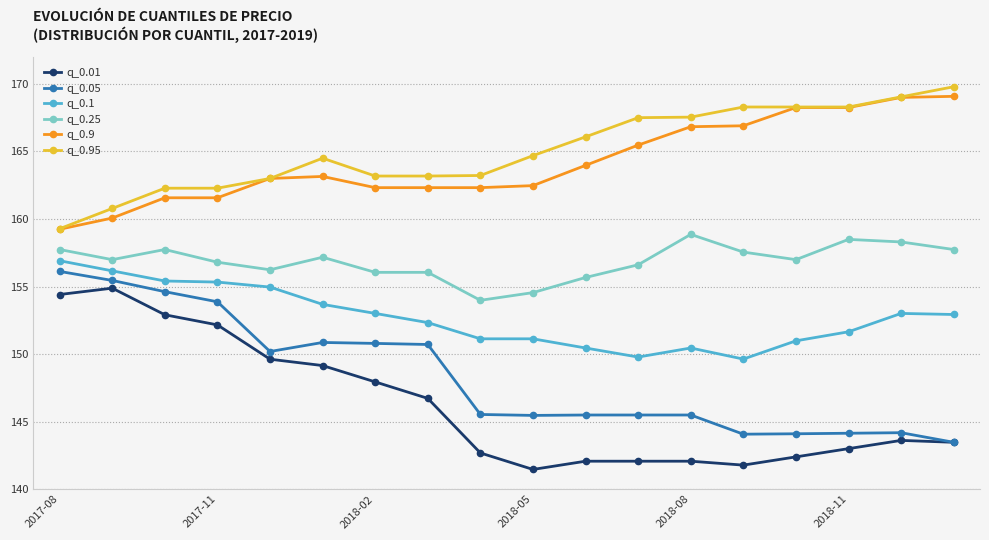

What is the value of the q_0.01 point at the 1st from the left?

154.4